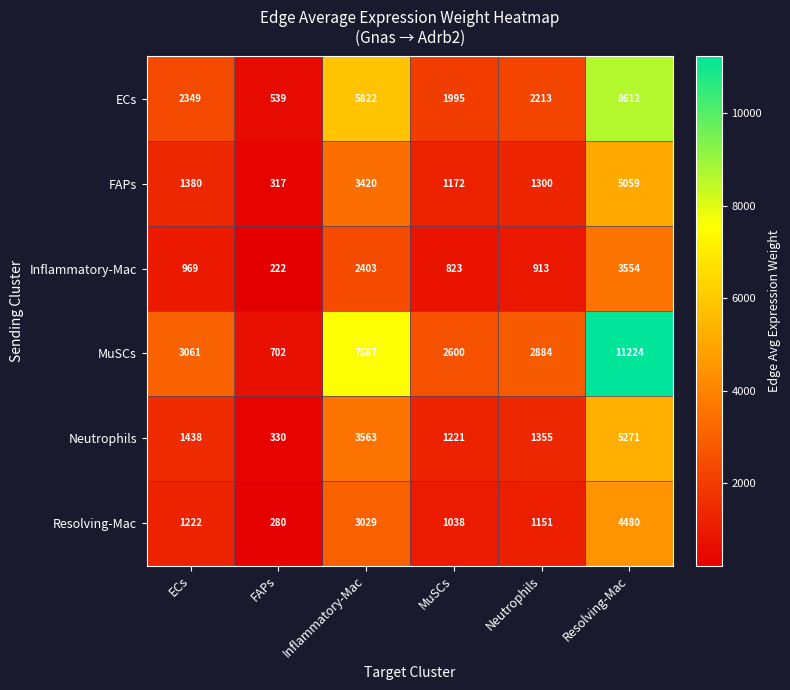

Where is Resolving-Mac nearest to the value 2380?

Inflammatory-Mac